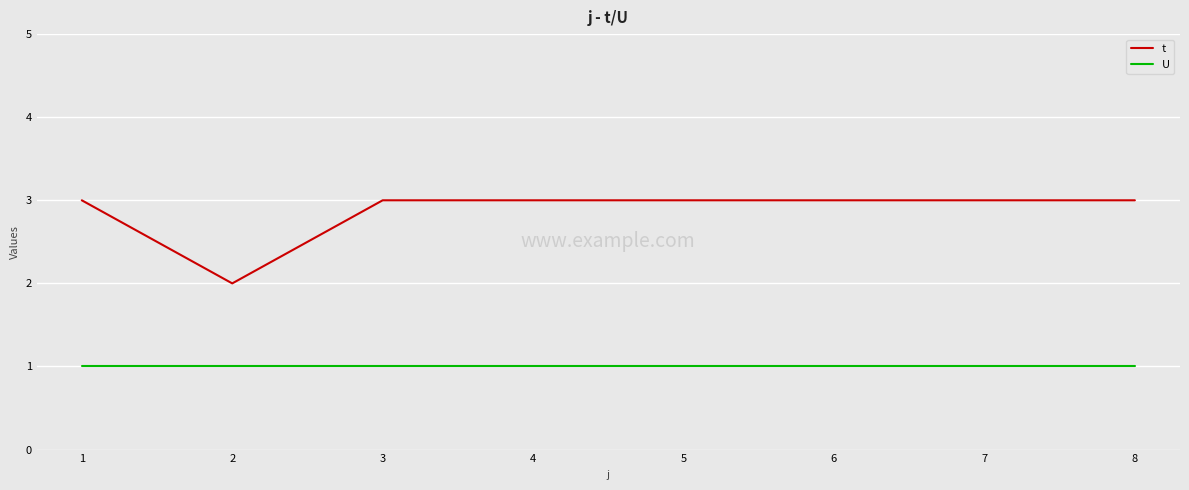

The U series shows 1 at 1. True or false?

True